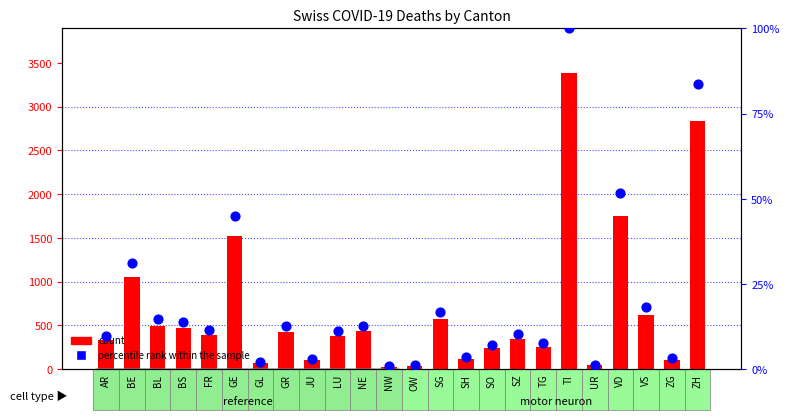

Which series has the largest total across all categories?

count